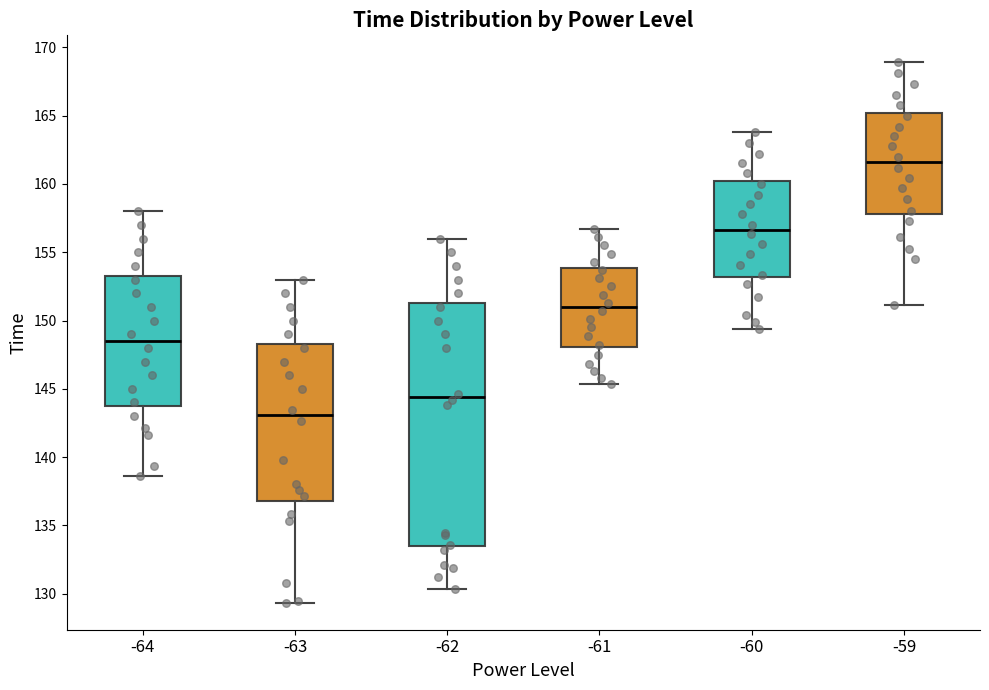

Where is the lower edge of the box at x = -59 on the y-axis? The values are not printed on the chart, so give them approximately, as read against the axis.

158.0